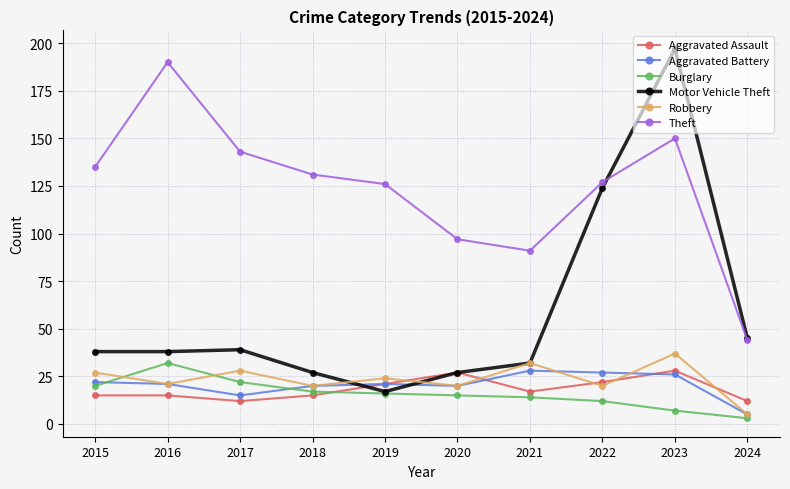

At which label does Robbery reach its minimum?

2024